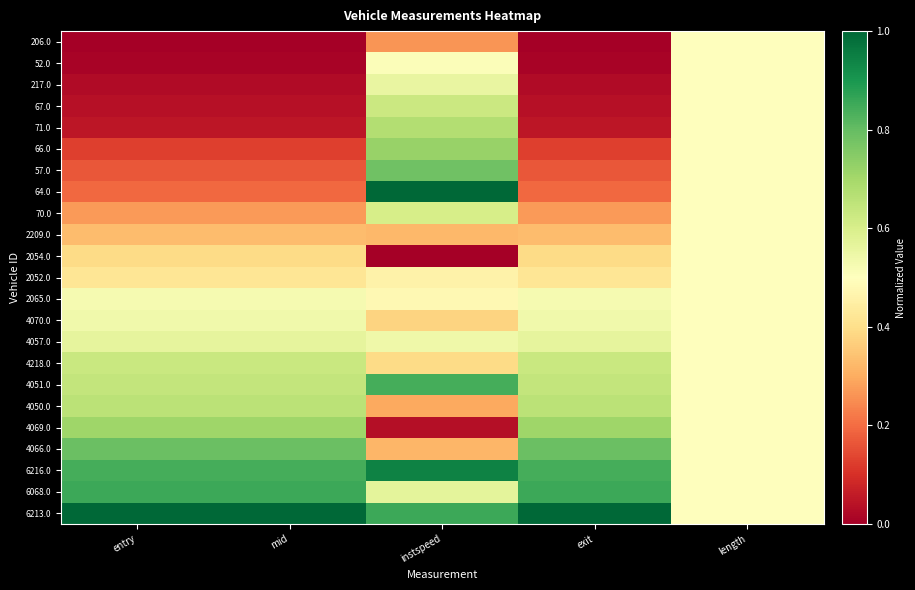

What is the total value across all series at exit?

9.8